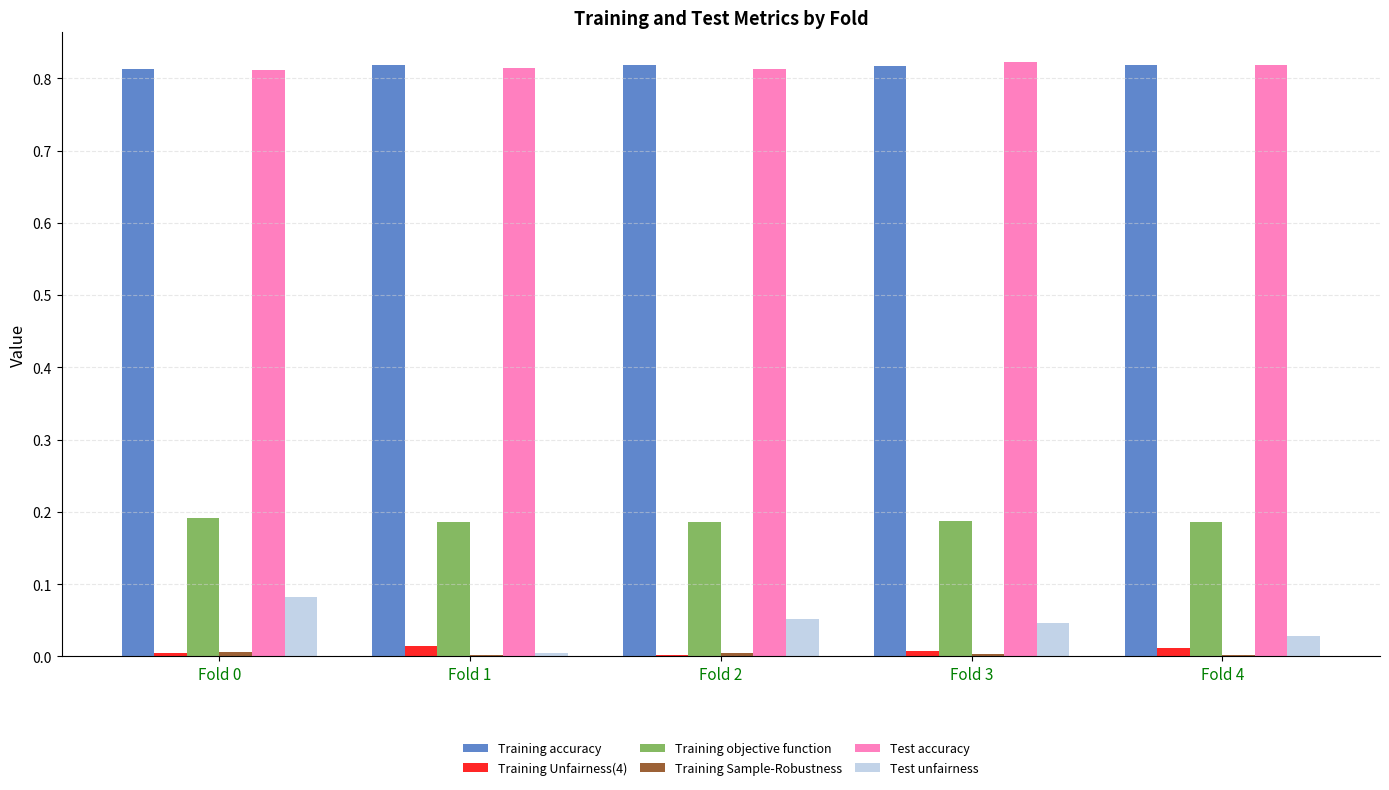

Is the value of Training objective function at Fold 4 greater than the value of Training accuracy at Fold 0?

No